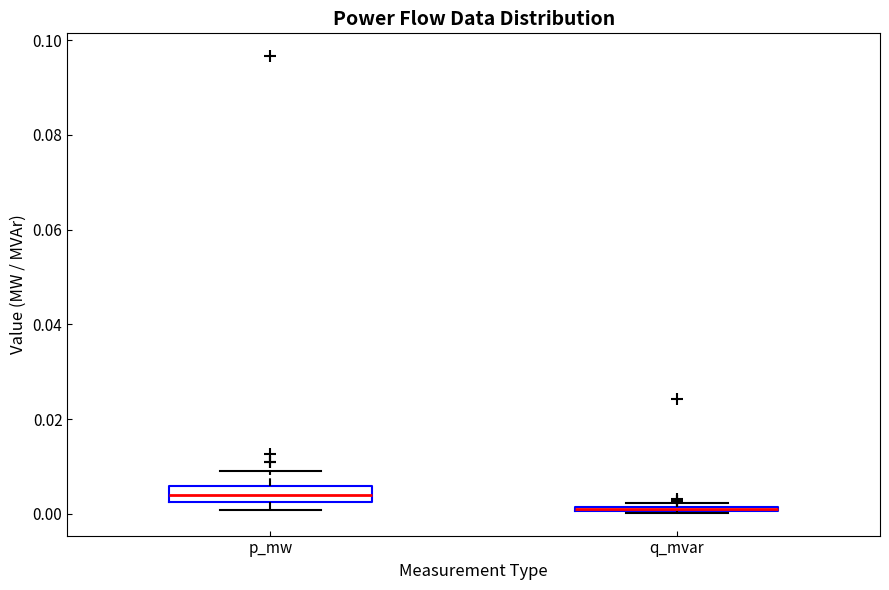

Where is the upper edge of the box for p_mw on the y-axis? The values are not printed on the chart, so give them approximately, as read against the axis.

0.006